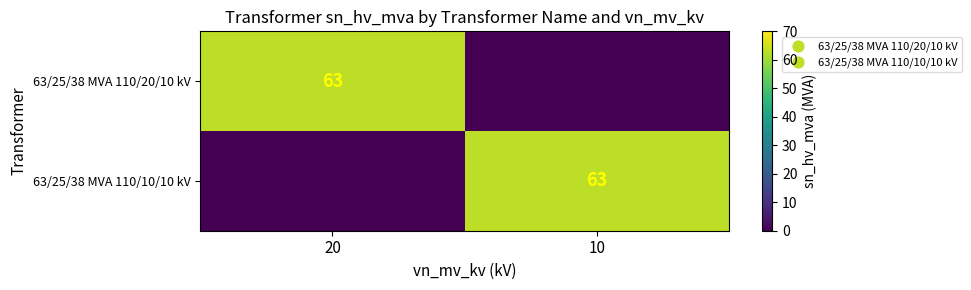

How many distinct data groups are displayed?

2